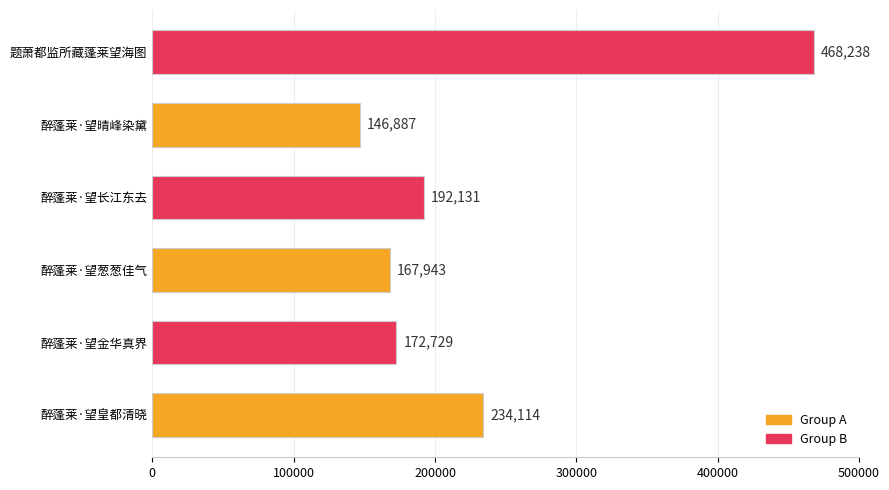

The chart shows a value of 172729 at 醉蓬莱·望金华真界. True or false?

True